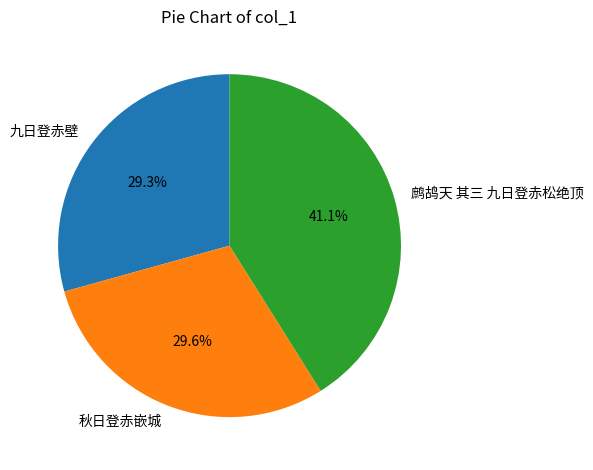

To the nearest percent, what is the difference between the largest and smallest slice percentages?

12%